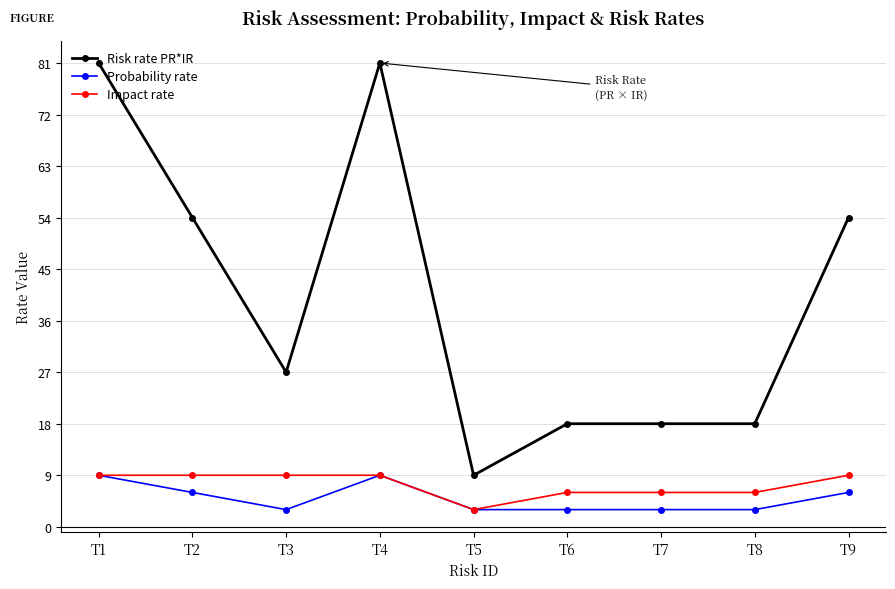

What is the difference between the maximum and minimum values in the Probability rate series?

6